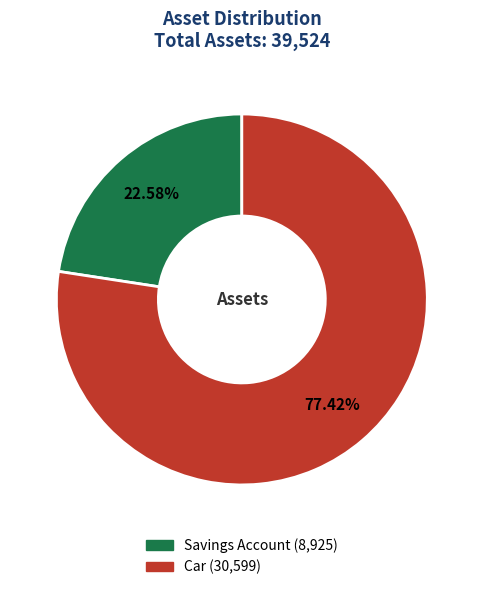

What percentage is the Car slice, to the nearest percent?

77%